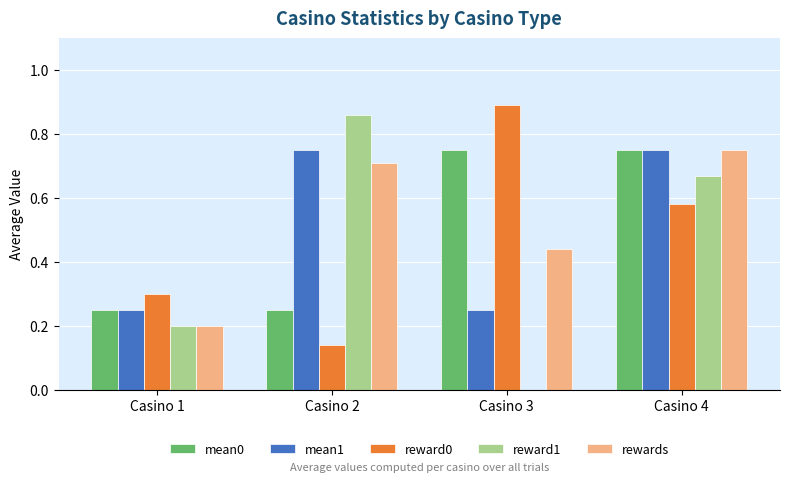

At which category is the sum across all series the highest?

Casino 4